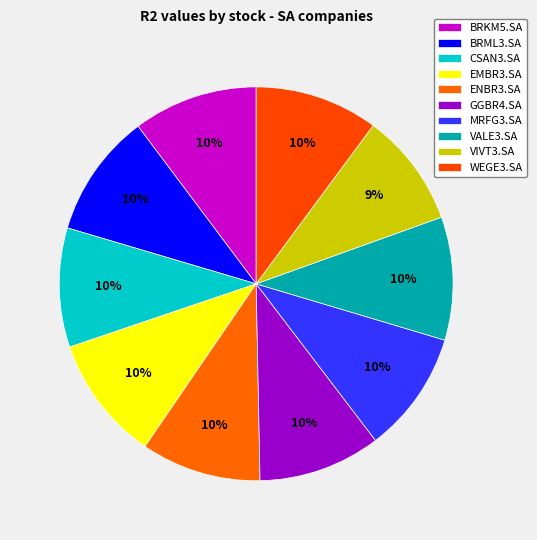

Rank the categories by value from lowest to highest.

VIVT3.SA, CSAN3.SA, ENBR3.SA, MRFG3.SA, GGBR4.SA, VALE3.SA, WEGE3.SA, BRML3.SA, BRKM5.SA, EMBR3.SA